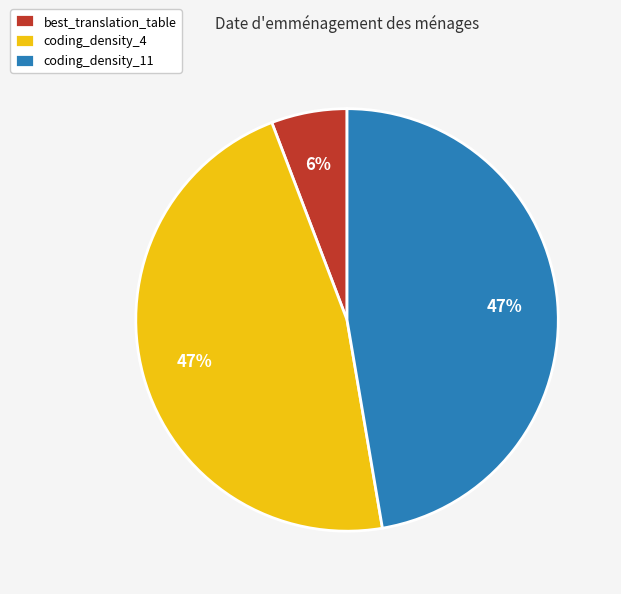

Between best_translation_table and coding_density_11, which is larger?

coding_density_11